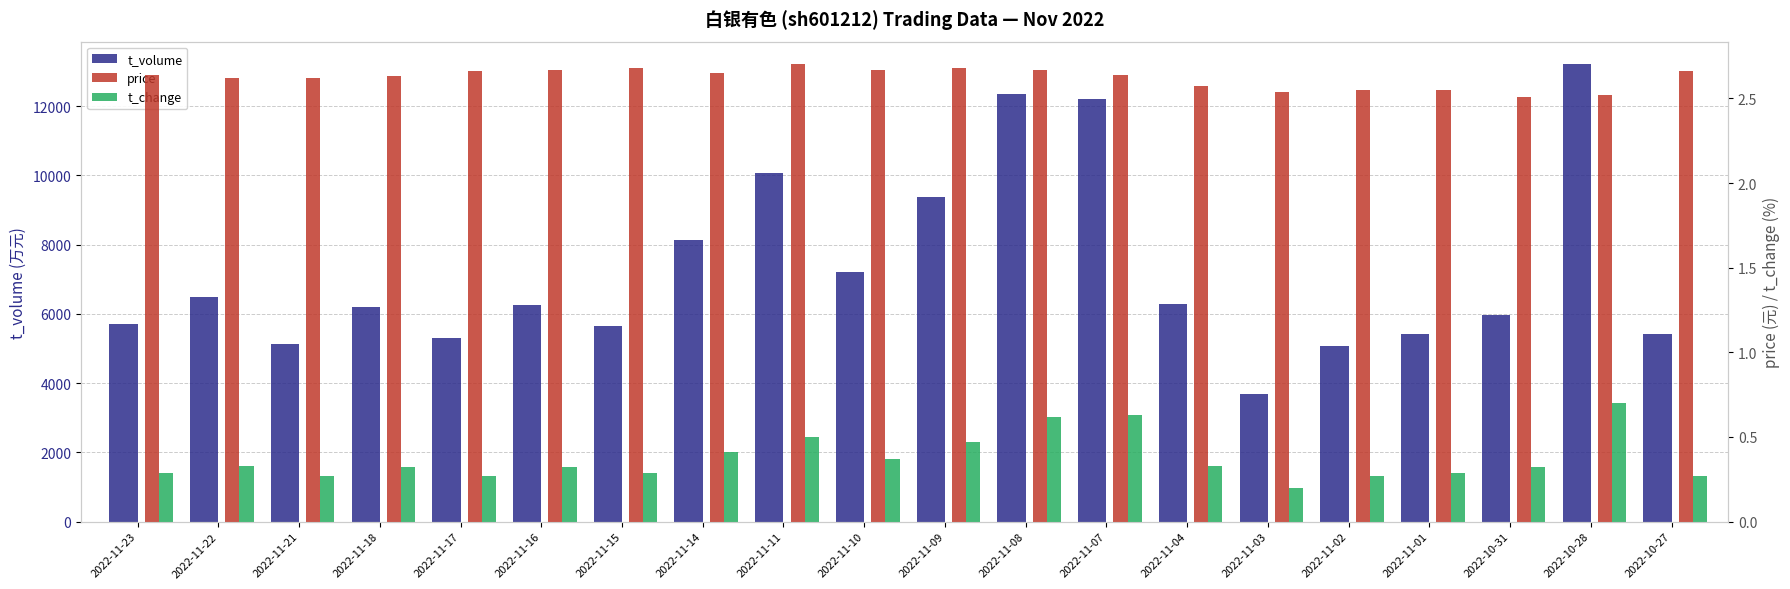

What is the total value across all series at 2022-11-18?

6213.9